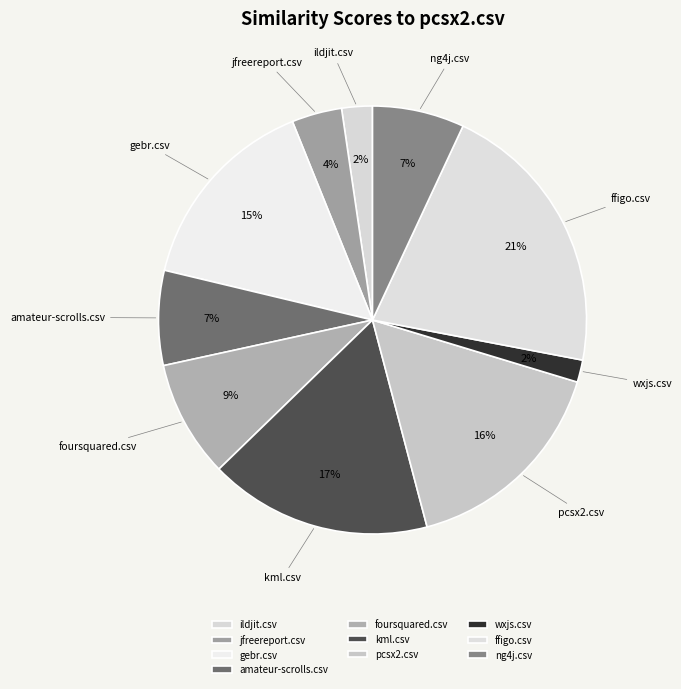

How many segments does this pie chart have?

10